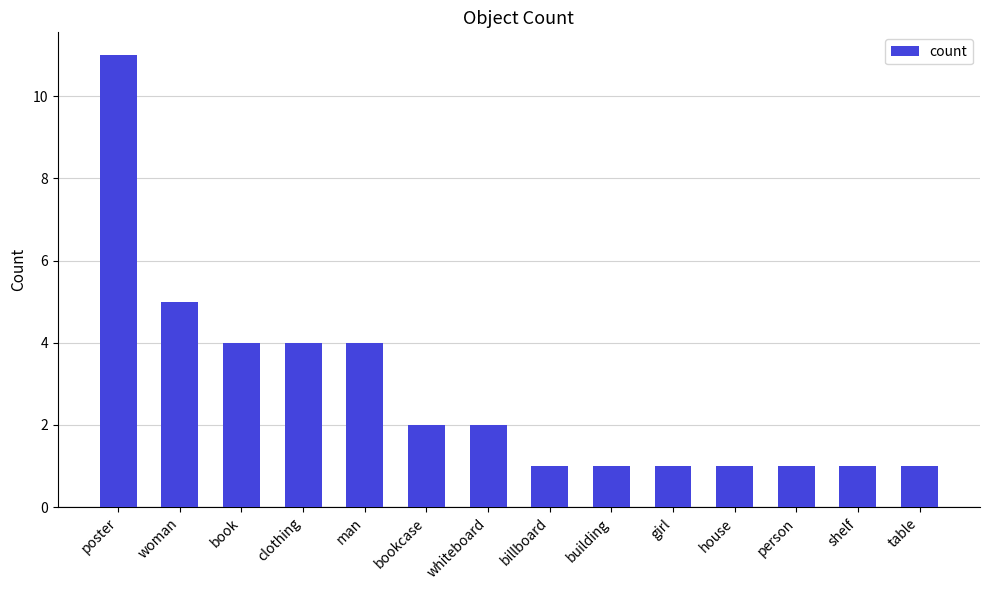

What is the difference between the values at house and woman?

4